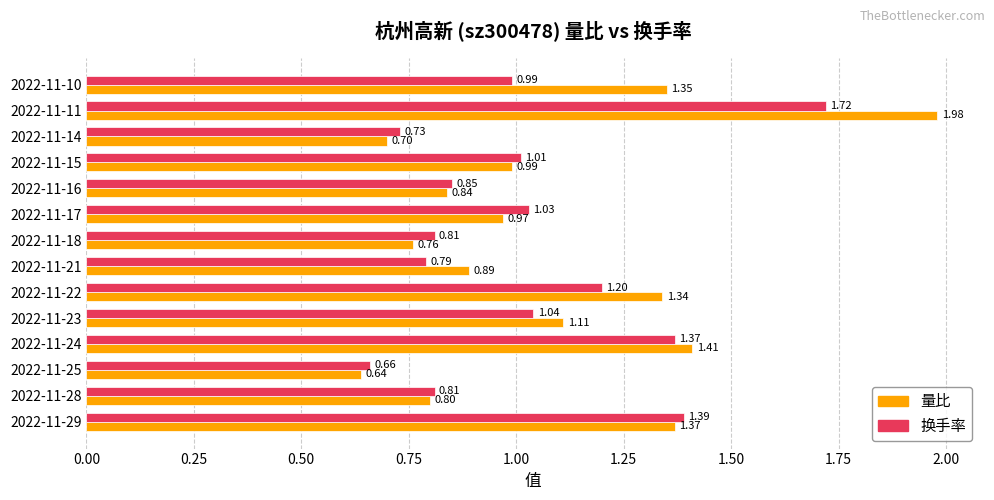

What is the sum of the 量比 values at 2022-11-28 and 2022-11-15?

1.8